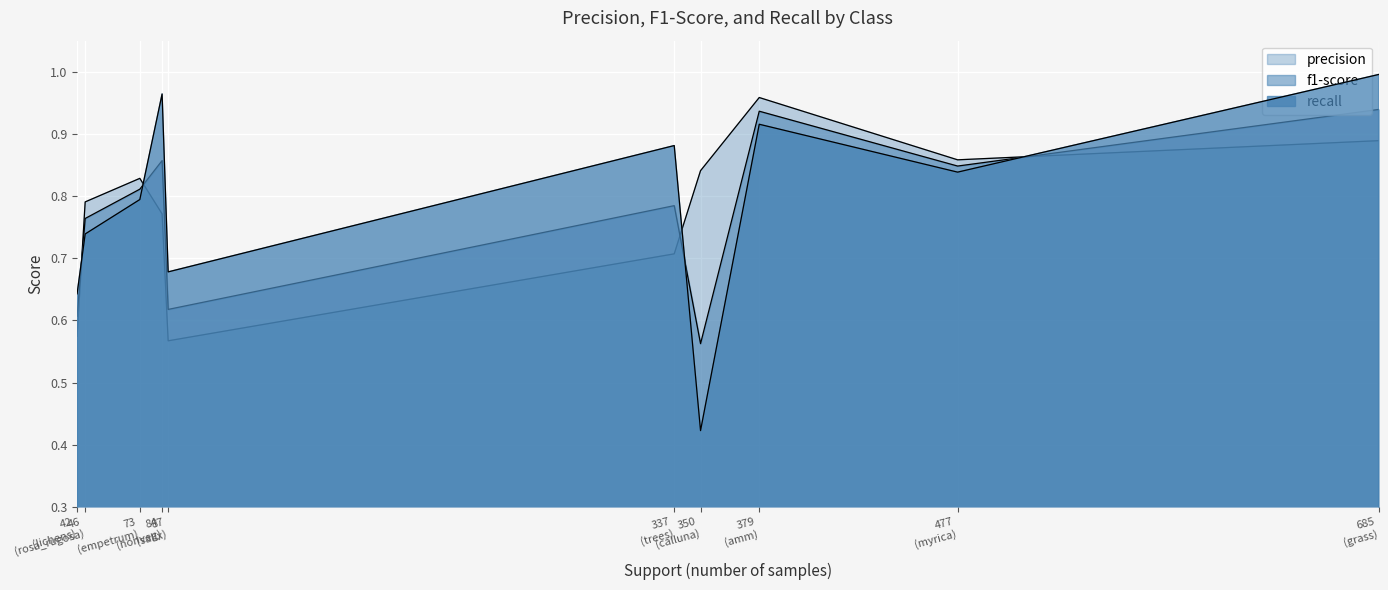

How many times do precision and f1-score cross each other?

5